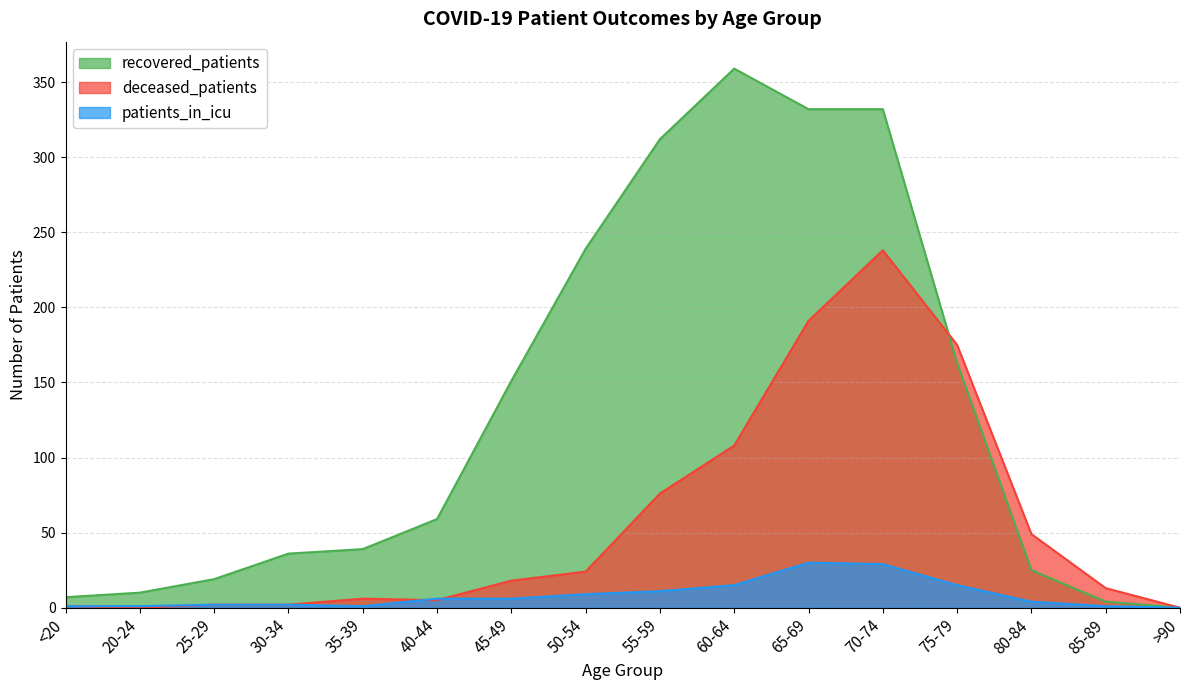

What is the sum of the patients_in_icu values at 65-69 and 60-64?

45